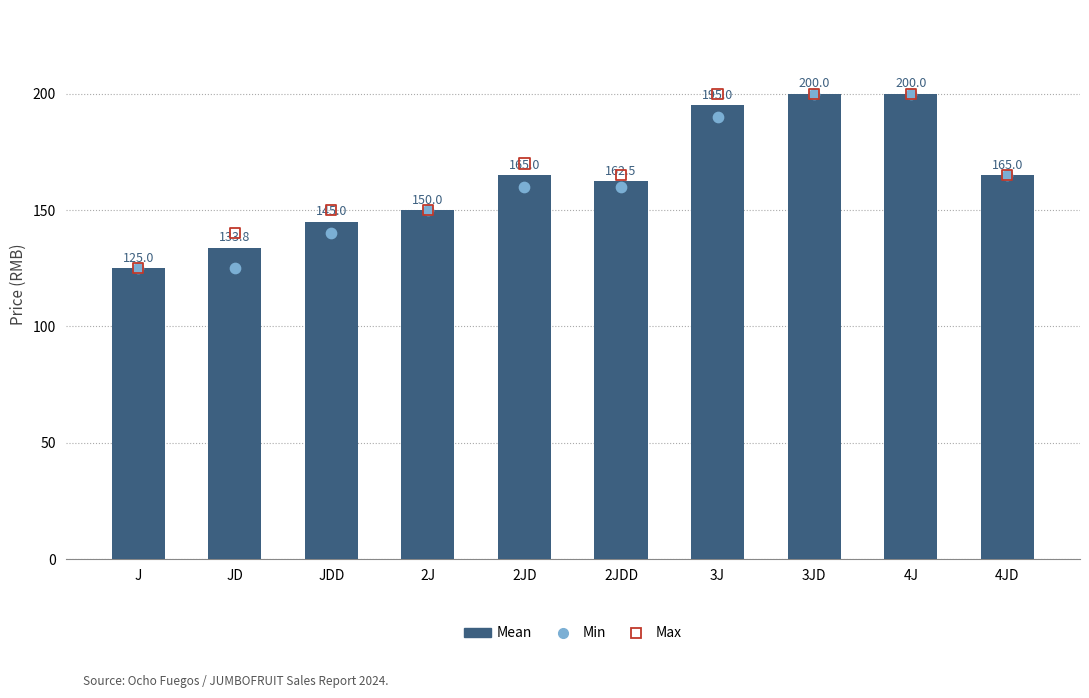

What is the total value across all series at 2J?

450.0